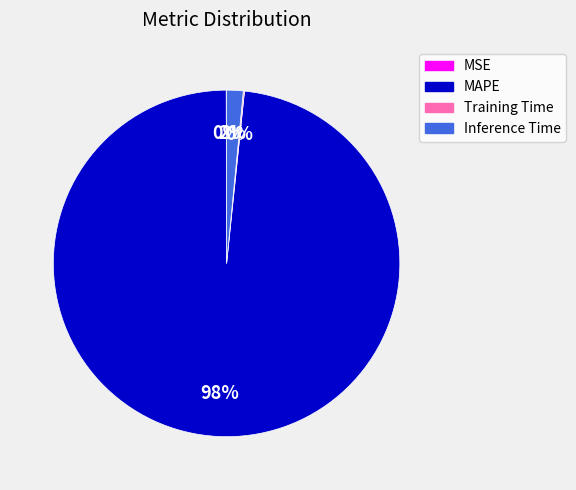

What percentage is the Inference Time slice, to the nearest percent?

2%